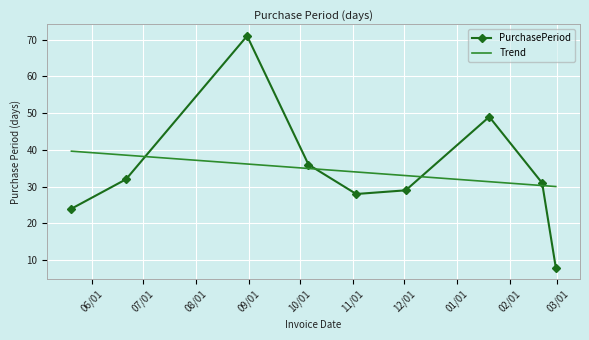

After their last crossing, which series has the higher values: PurchasePeriod or Trend?

Trend